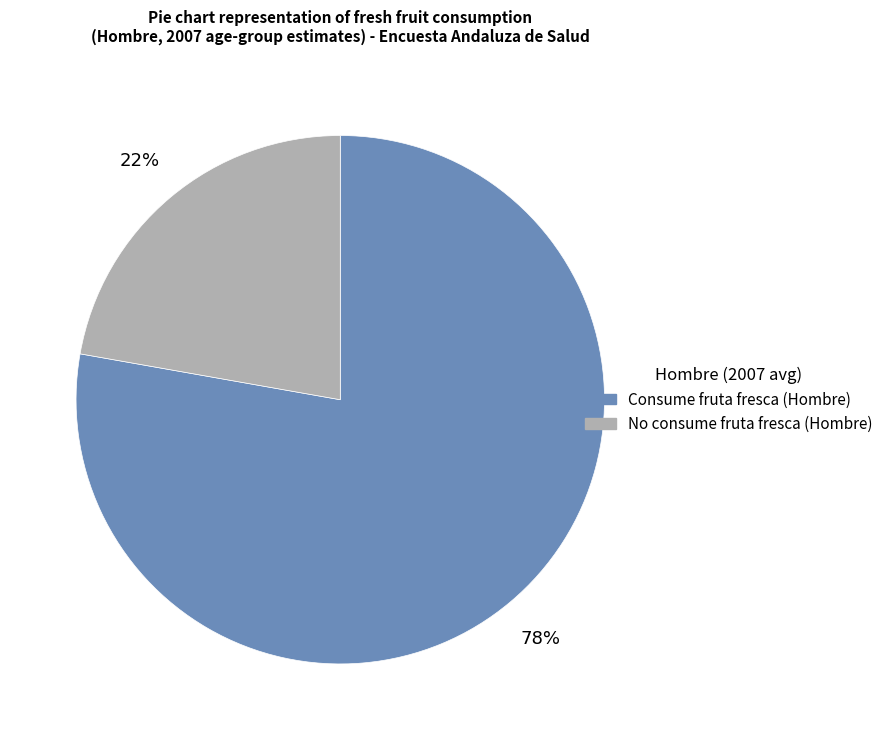

Does any single category account for the majority?

Yes